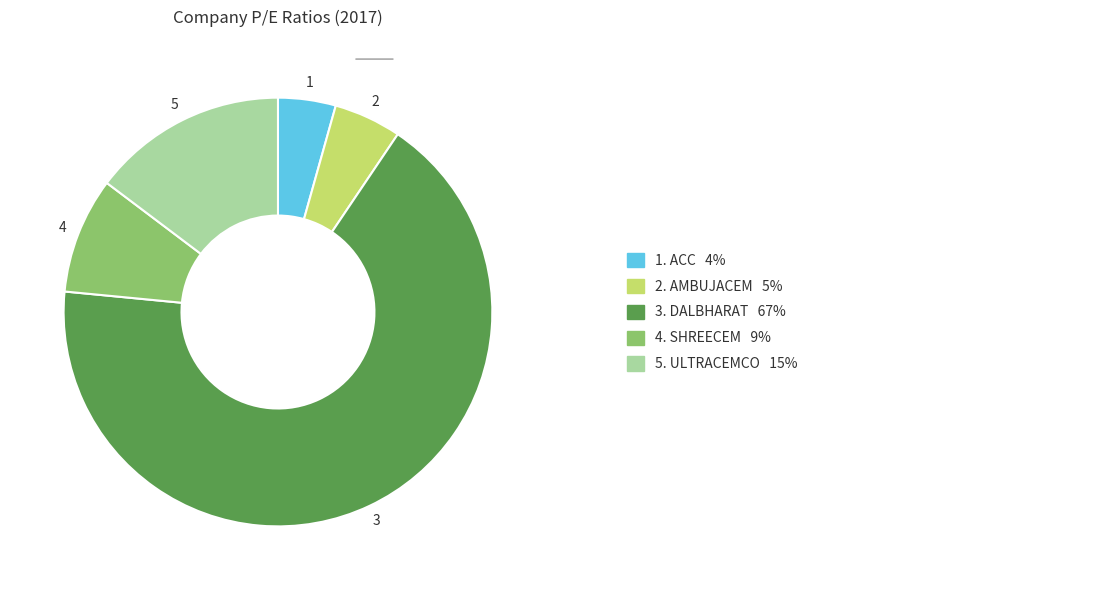

How many segments does this pie chart have?

5